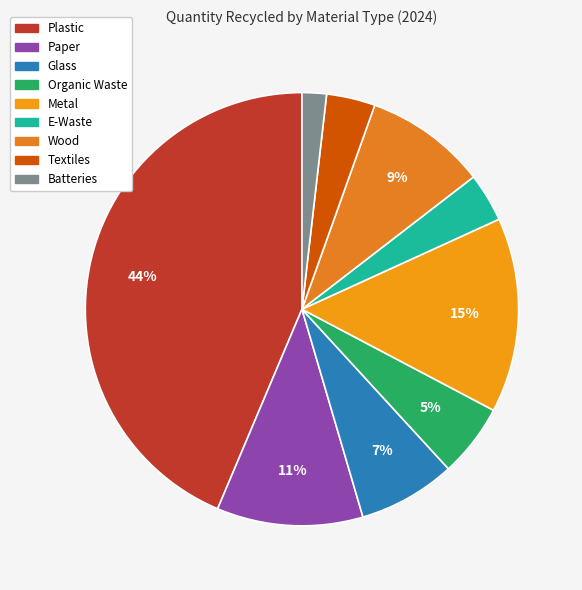

Between Metal and Glass, which is larger?

Metal